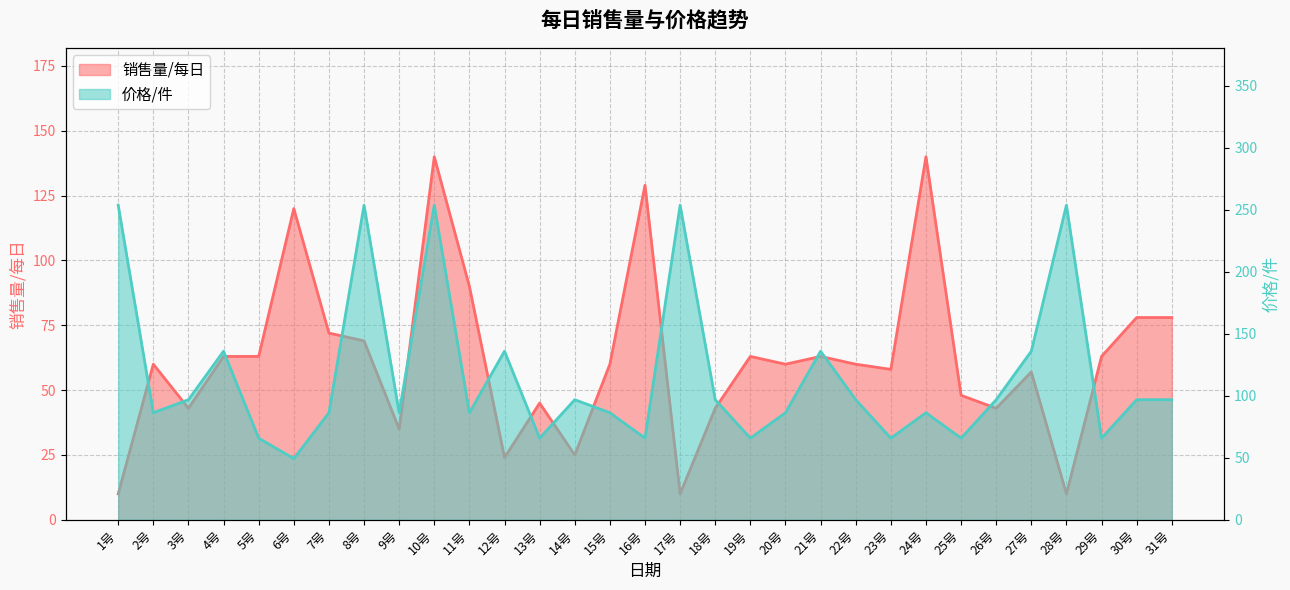

Which has a higher value, 25号 or 21号?

21号